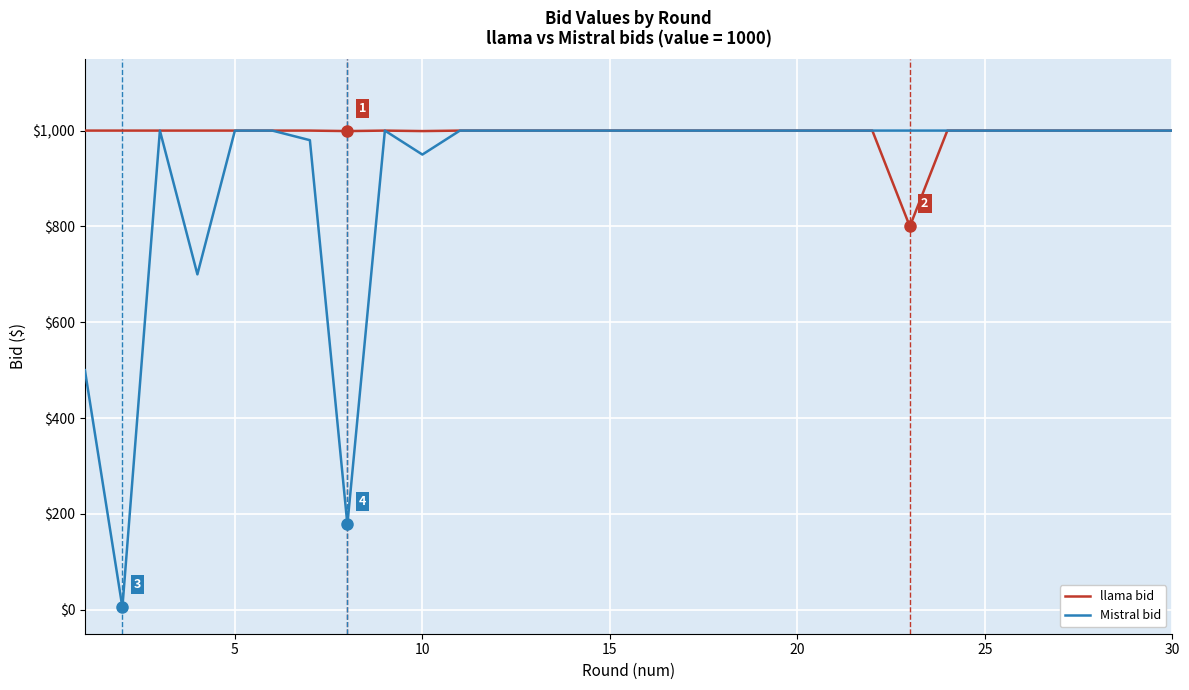

What is the maximum value shown in the chart?

1000